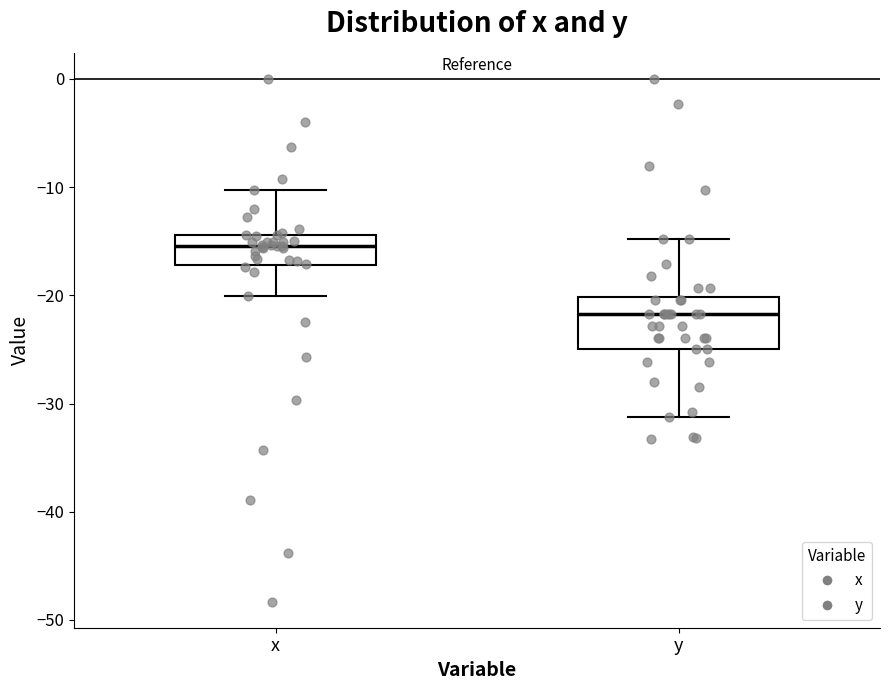

Reading left to right, read every box against the y-axis: the position of its median line, the range the box covers, and the ends of its whiskers. The values are not printed on the chart, so give them approximately, as read against the axis.

x: median -15, box -17 to -14, whiskers -20 to -10
y: median -22, box -25 to -20, whiskers -31 to -15